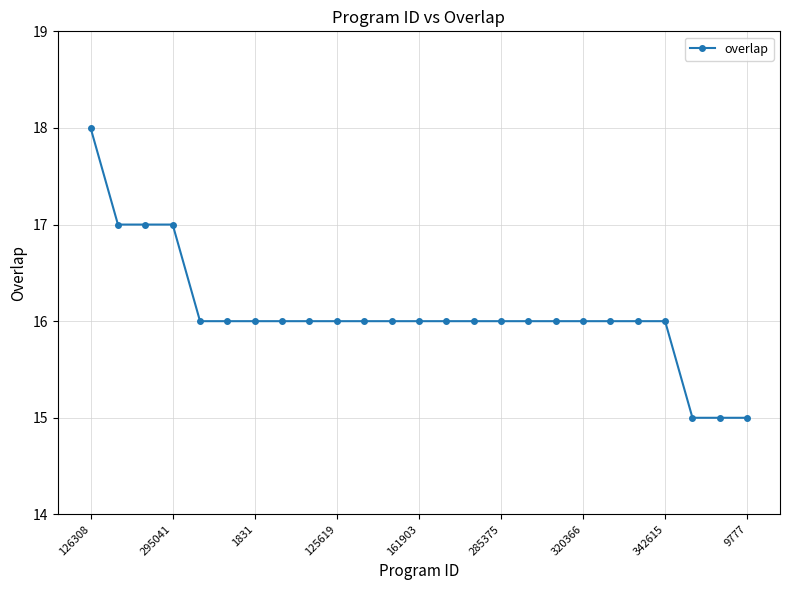

Count the values in the range 16 to 17.

21